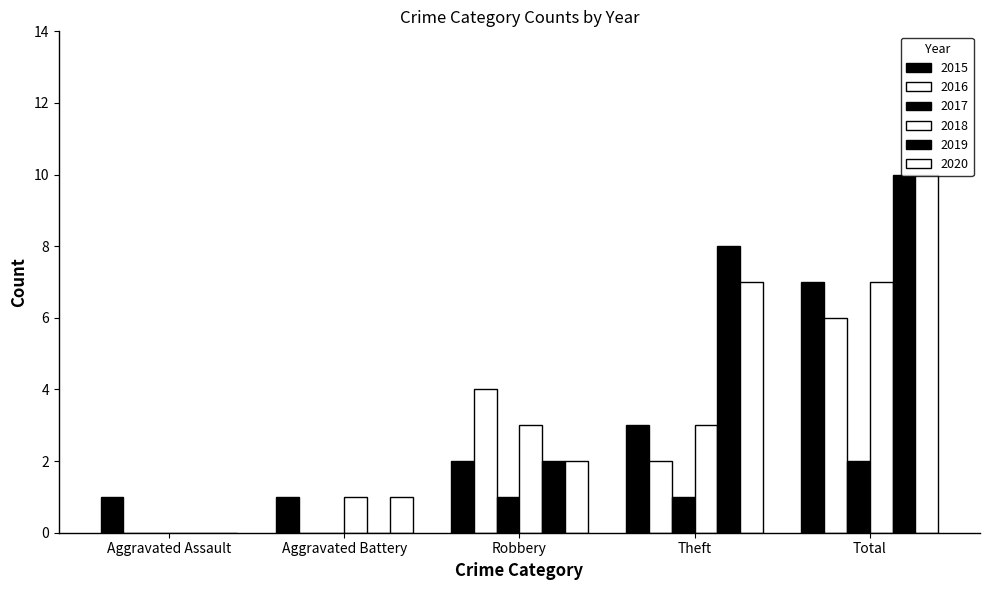

How many groups of bars are there?

5